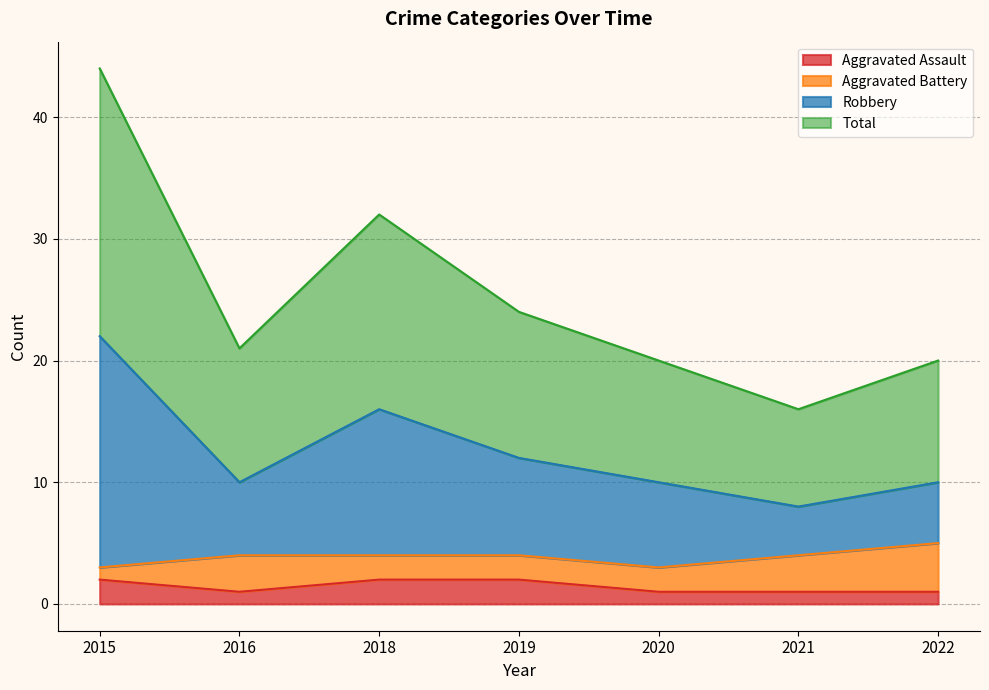

Between 2020 and 2021, which series saw the biggest shift?

Total